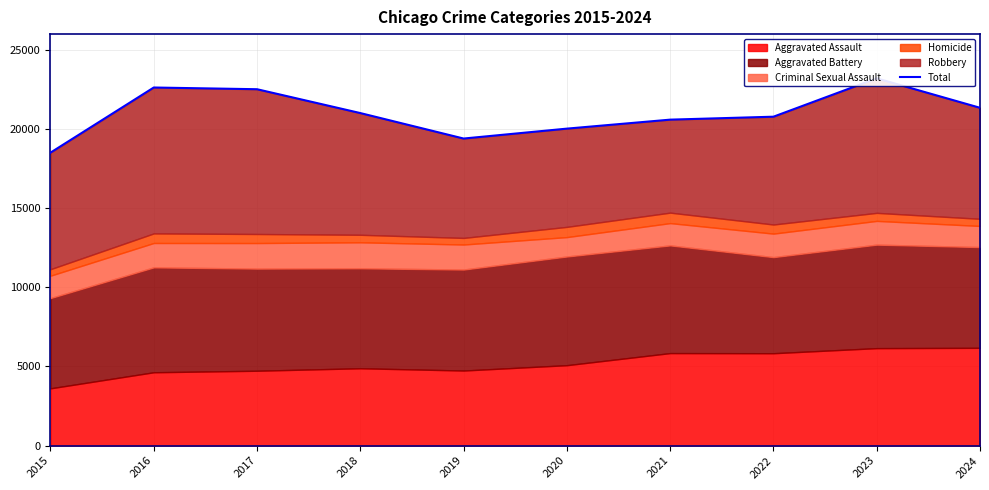

What is the ratio of the value at 2018 to the value at 2017?

0.9